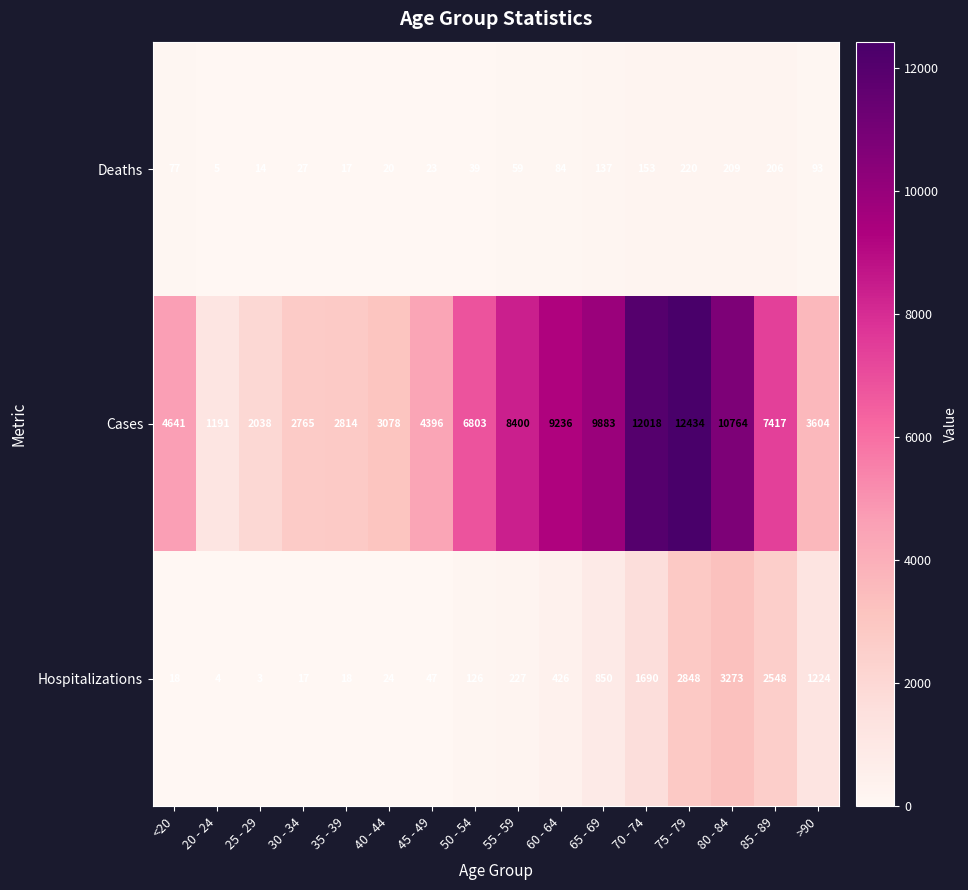

What is the sum of all Cases values?

101482